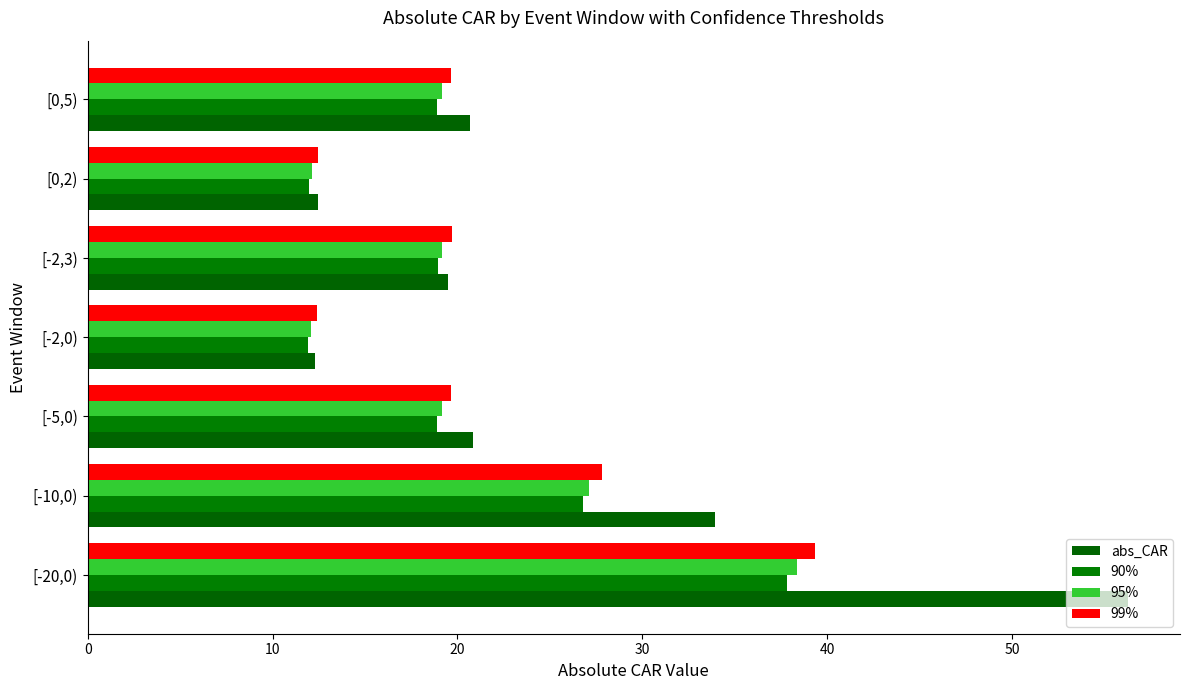

Count the number of categories in the chart.

7